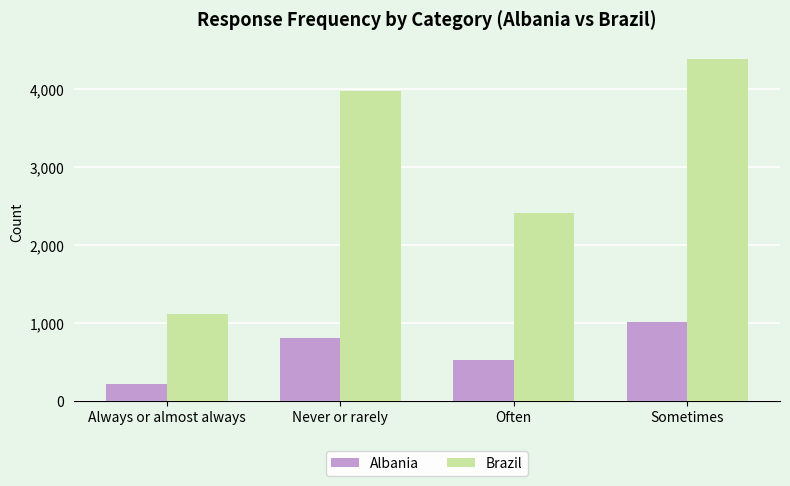

What is the difference between the Brazil values at Often and Always or almost always?

1300